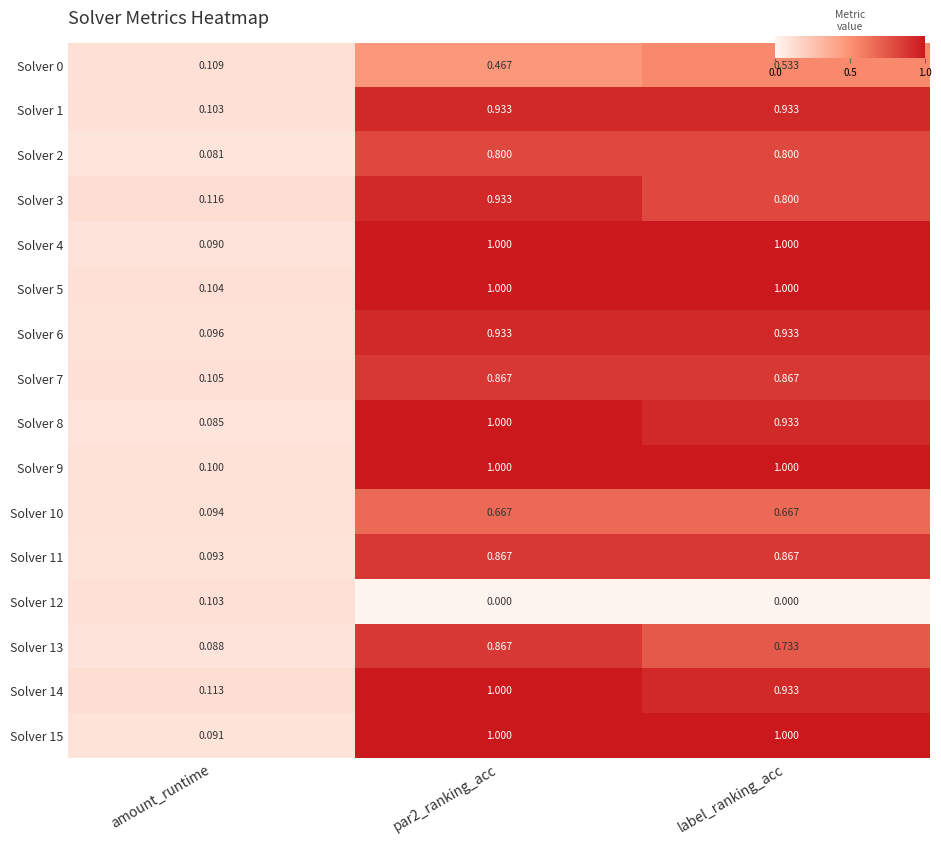

At which label is Solver 8 closest to 0?

amount_runtime